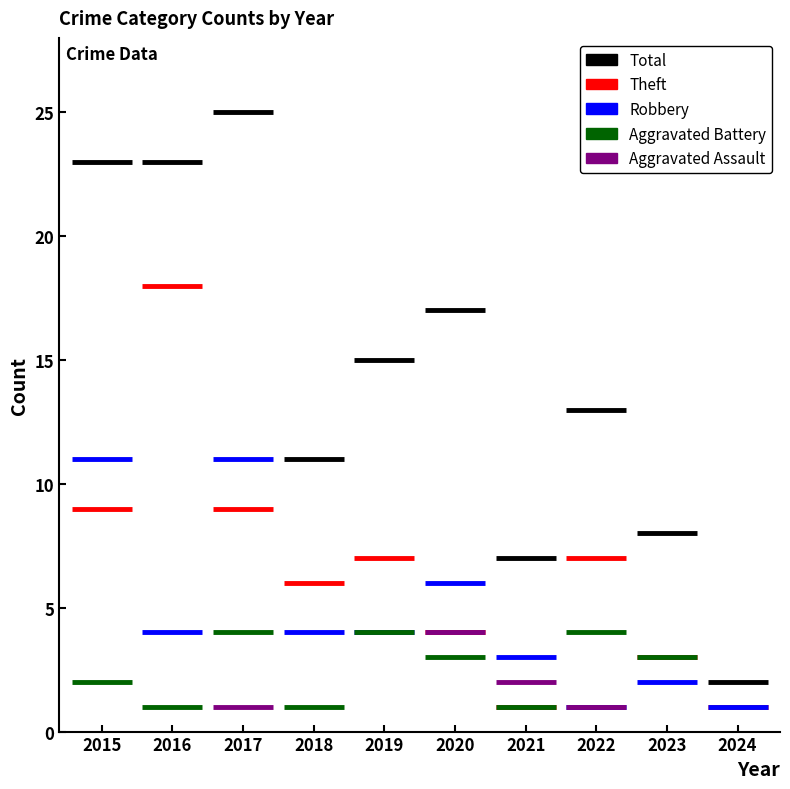

How many groups of bars are there?

10